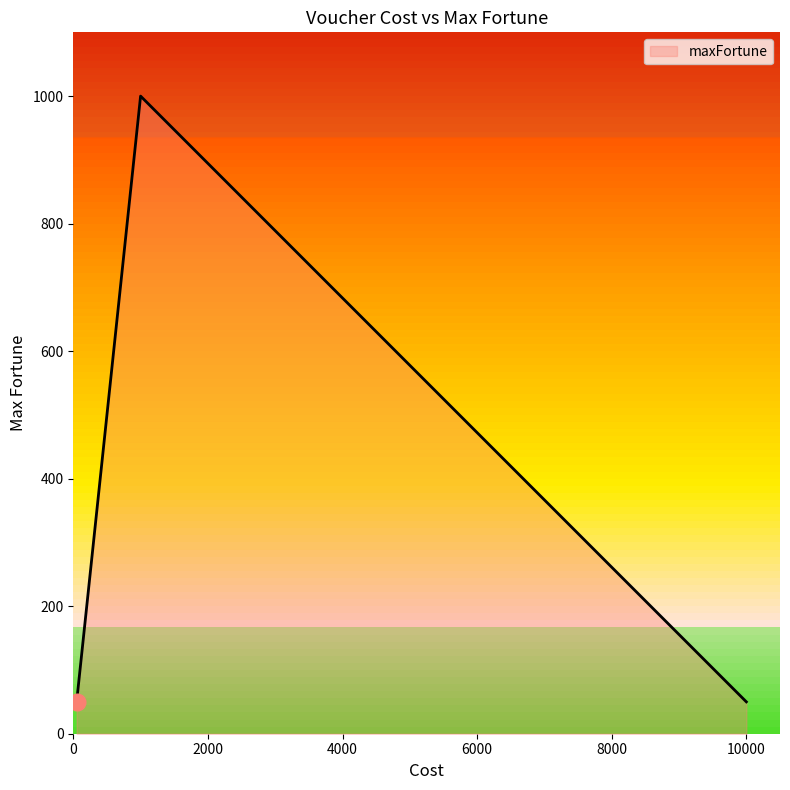

What is the smallest value displayed?

50